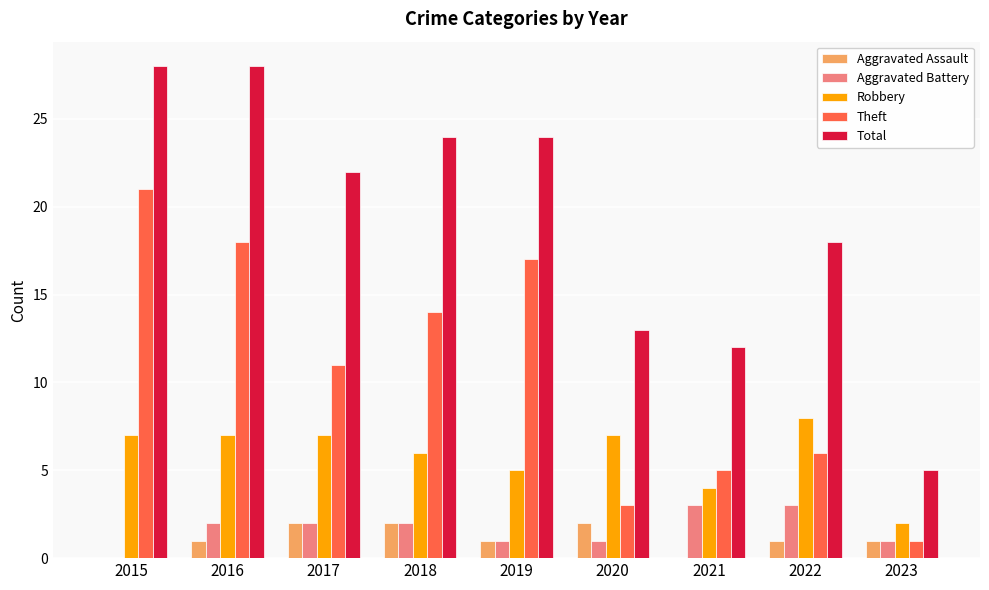

What is the maximum value shown in the chart?

28